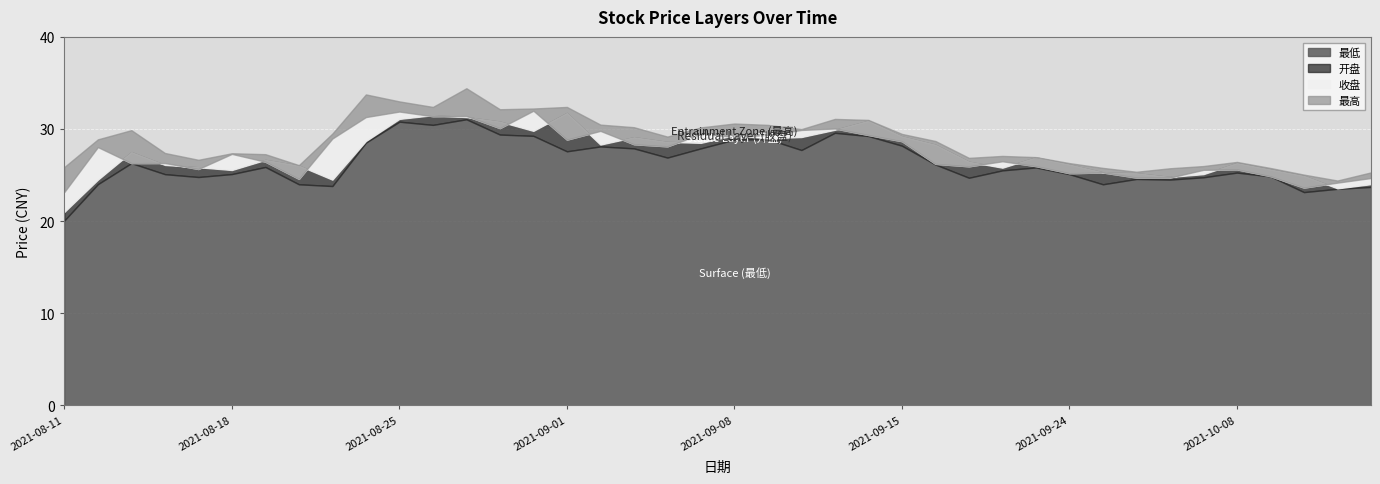

How many categories are shown in the chart?

40